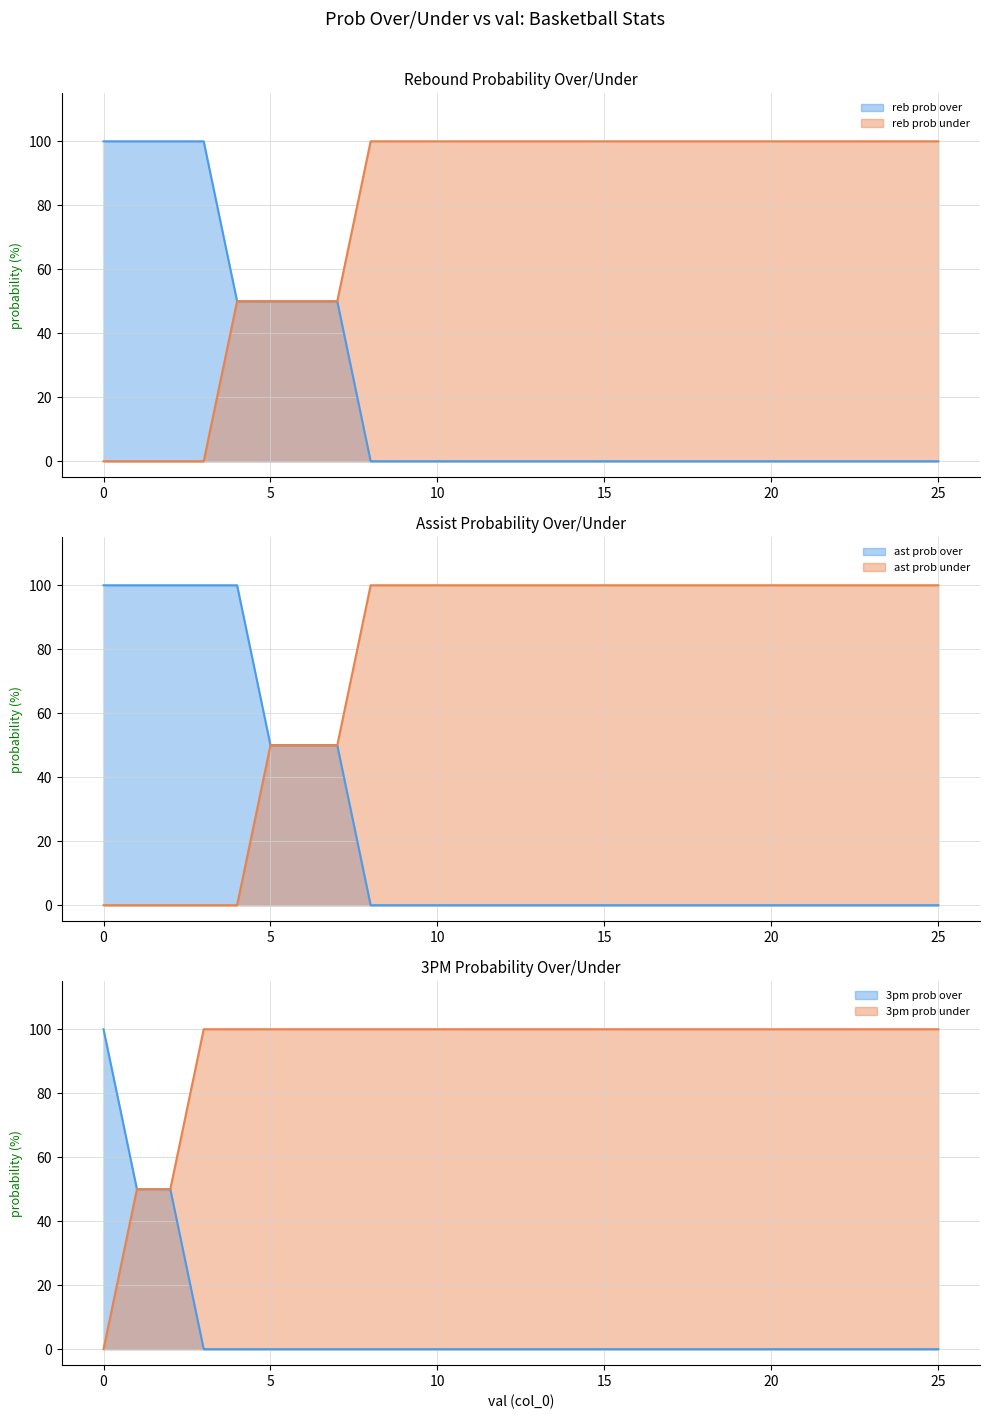

True or false: 3pm prob over and reb prob over intersect in this chart.

False